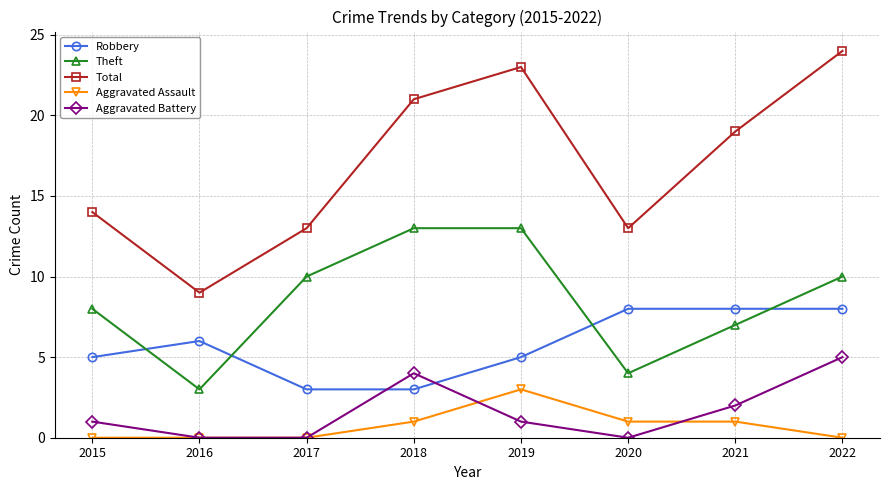

Where is the first local minimum for Theft?

2016